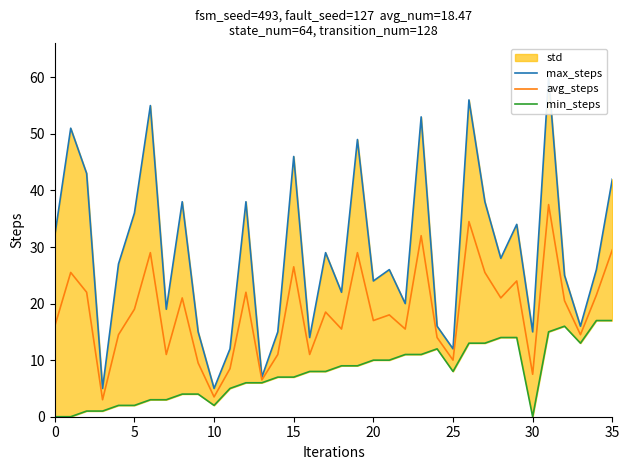

Does the chart have visible grid lines?

No